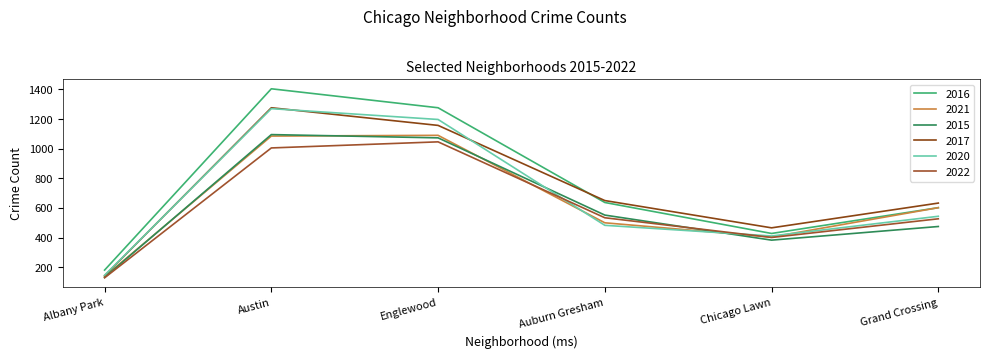

Where is the first local maximum for 2015?

Austin